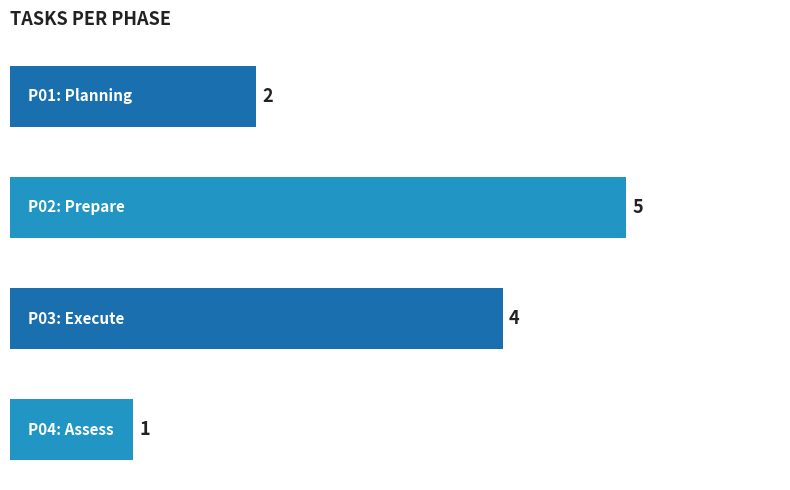

What is the value of the 4th bar from the top?

1